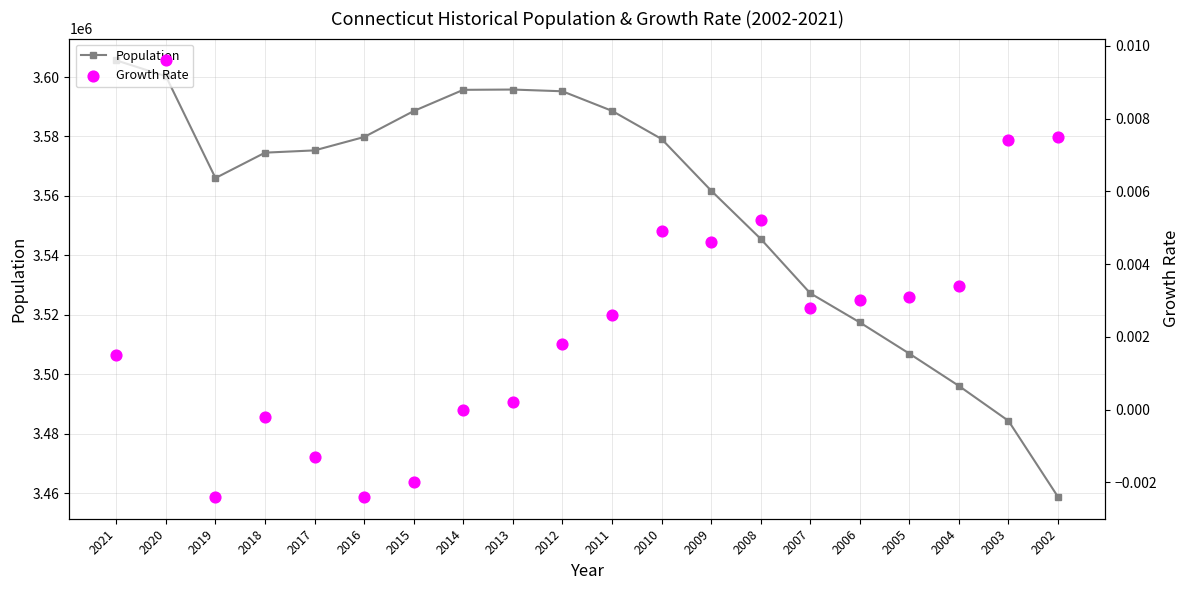

What is the total value across all series at 2008?

3545579.0